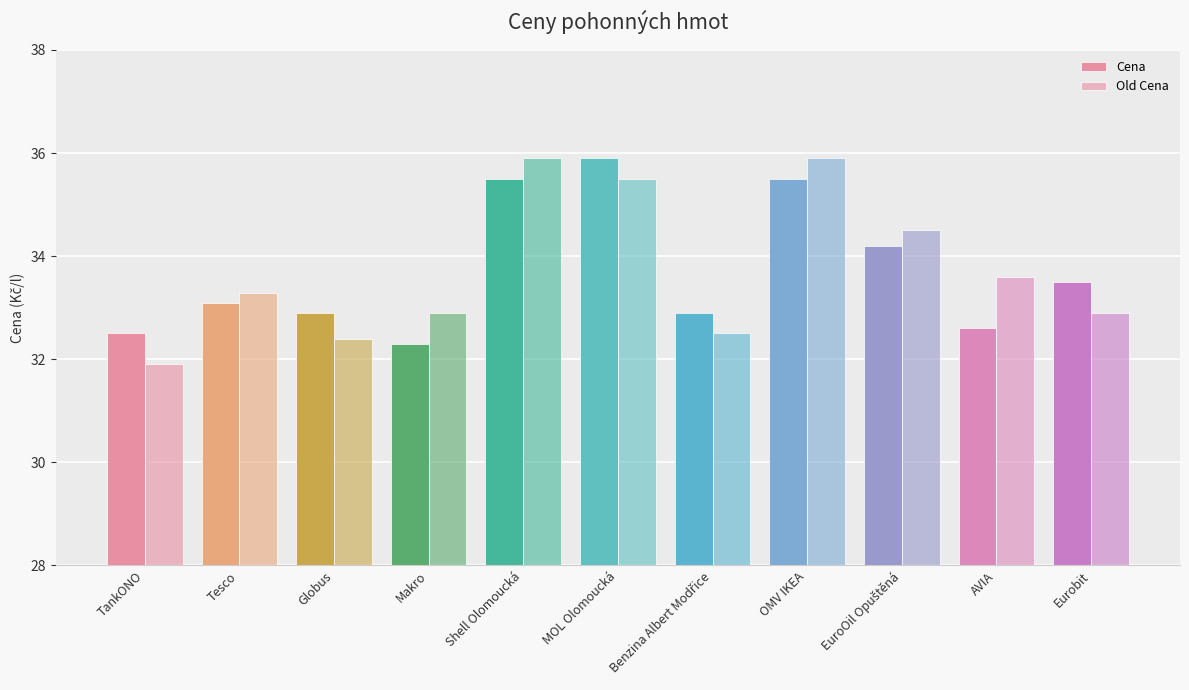

What position from the right is Makro?

8